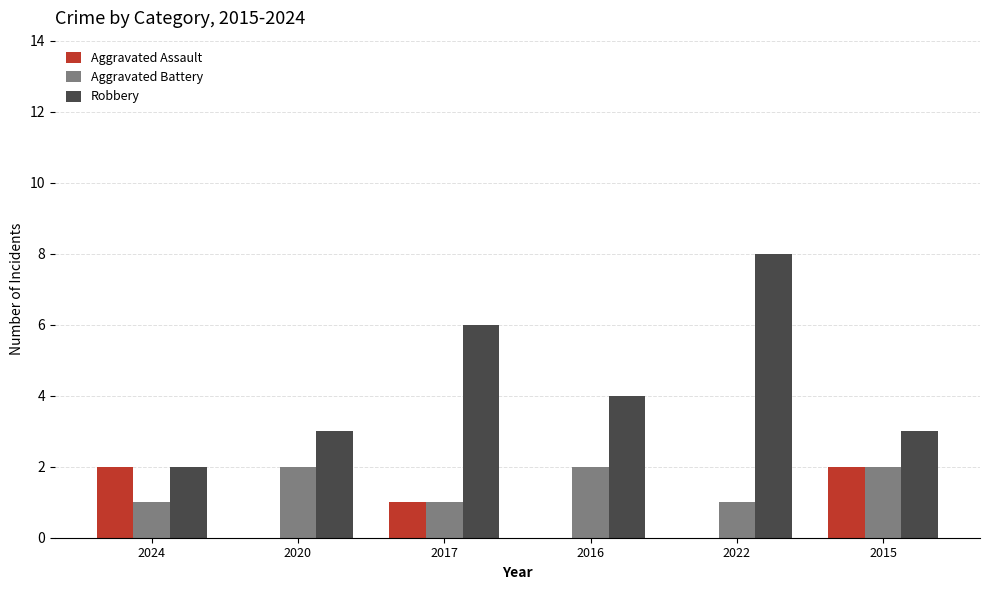

Reading left to right, list all the values displayed in this chart.

Aggravated Assault: 2024=2	2020=0	2017=1	2016=0	2022=0	2015=2
Aggravated Battery: 2024=1	2020=2	2017=1	2016=2	2022=1	2015=2
Robbery: 2024=2	2020=3	2017=6	2016=4	2022=8	2015=3